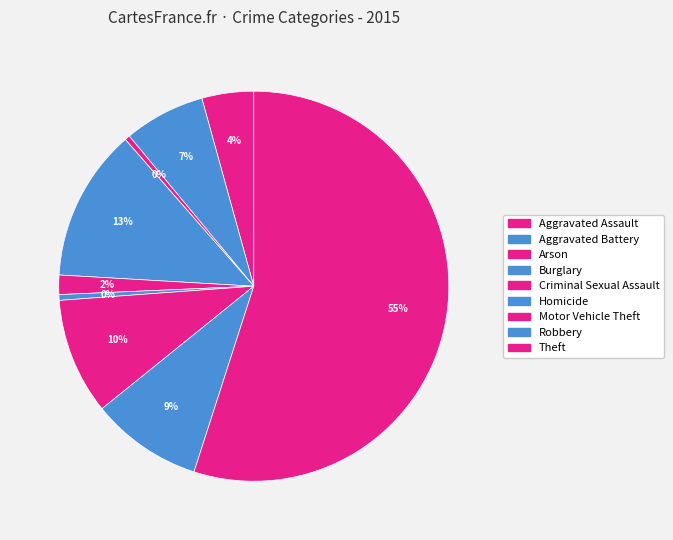

To the nearest percent, what is the combined percentage of Arson and Motor Vehicle Theft?

10%